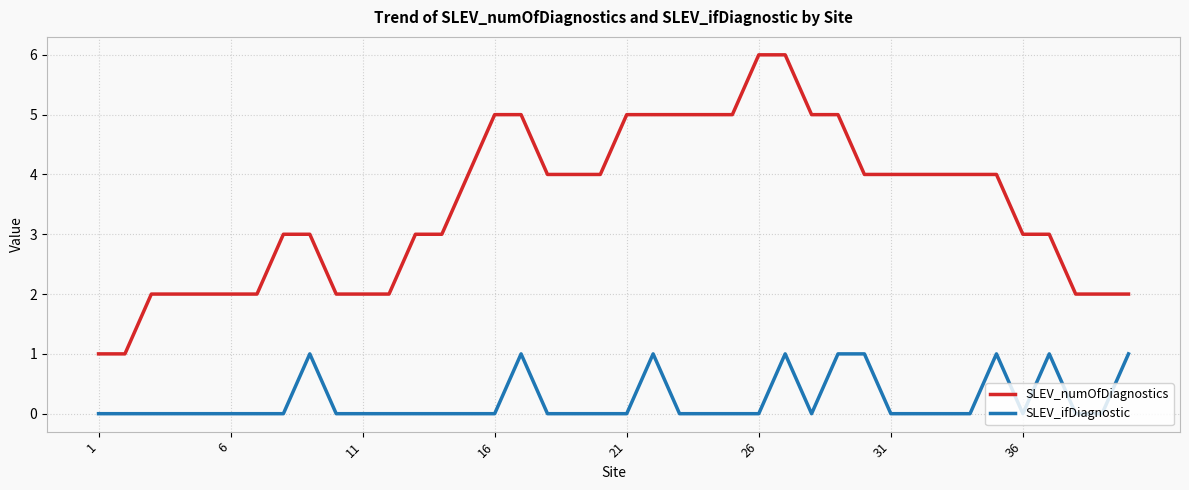

Which series has the largest total across all categories?

SLEV_numOfDiagnostics